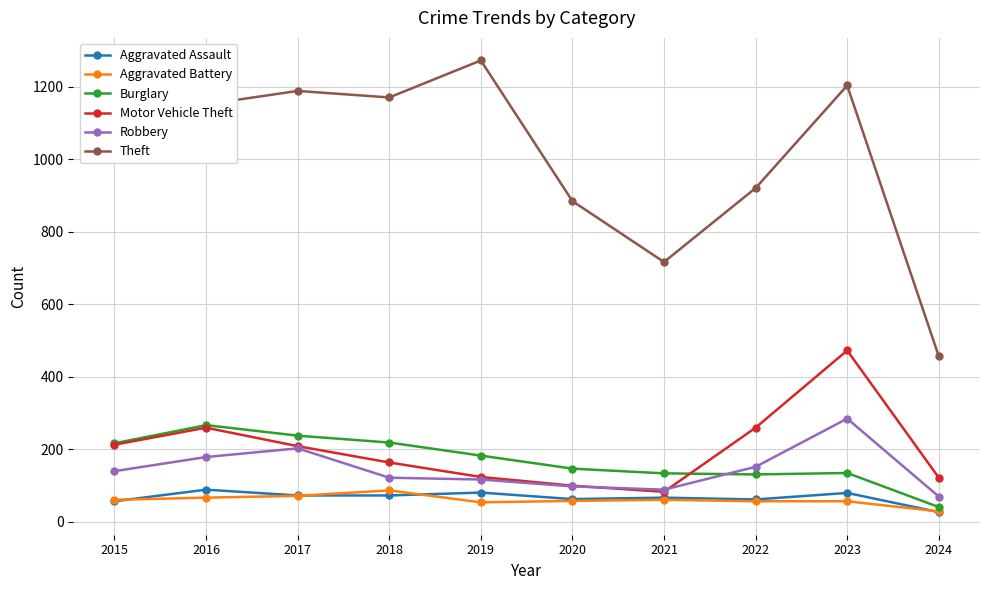

Does the chart display data point markers on the line(s)?

Yes